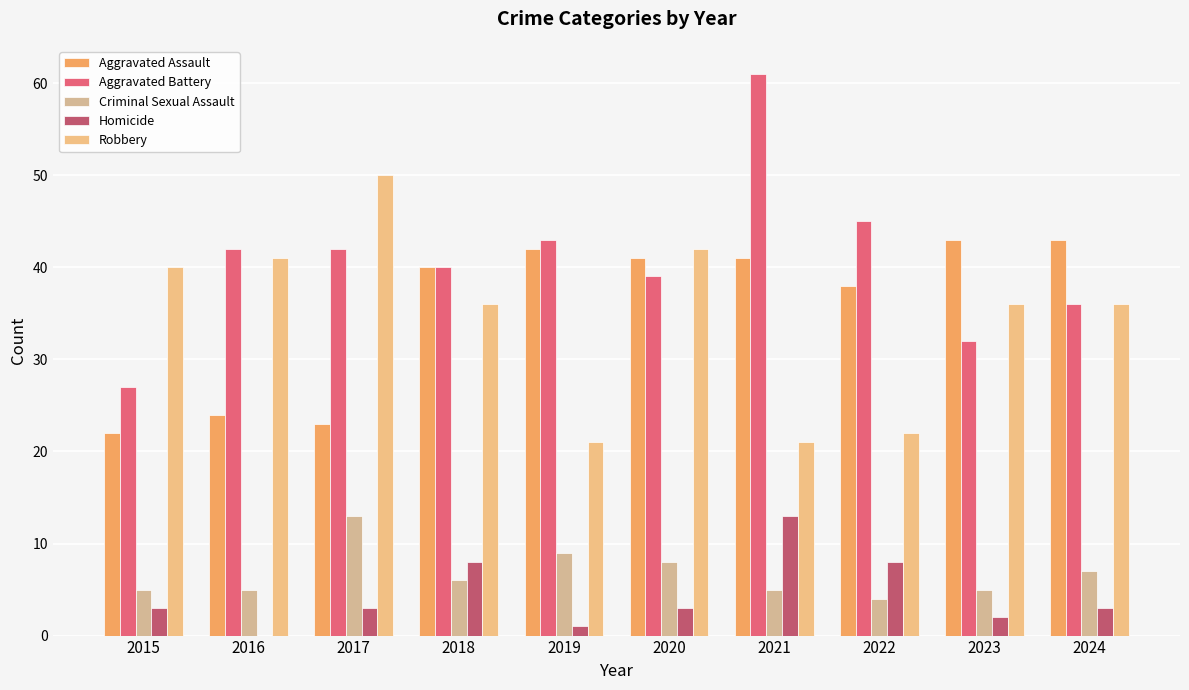

Where does the Robbery series first go above 36?

2015